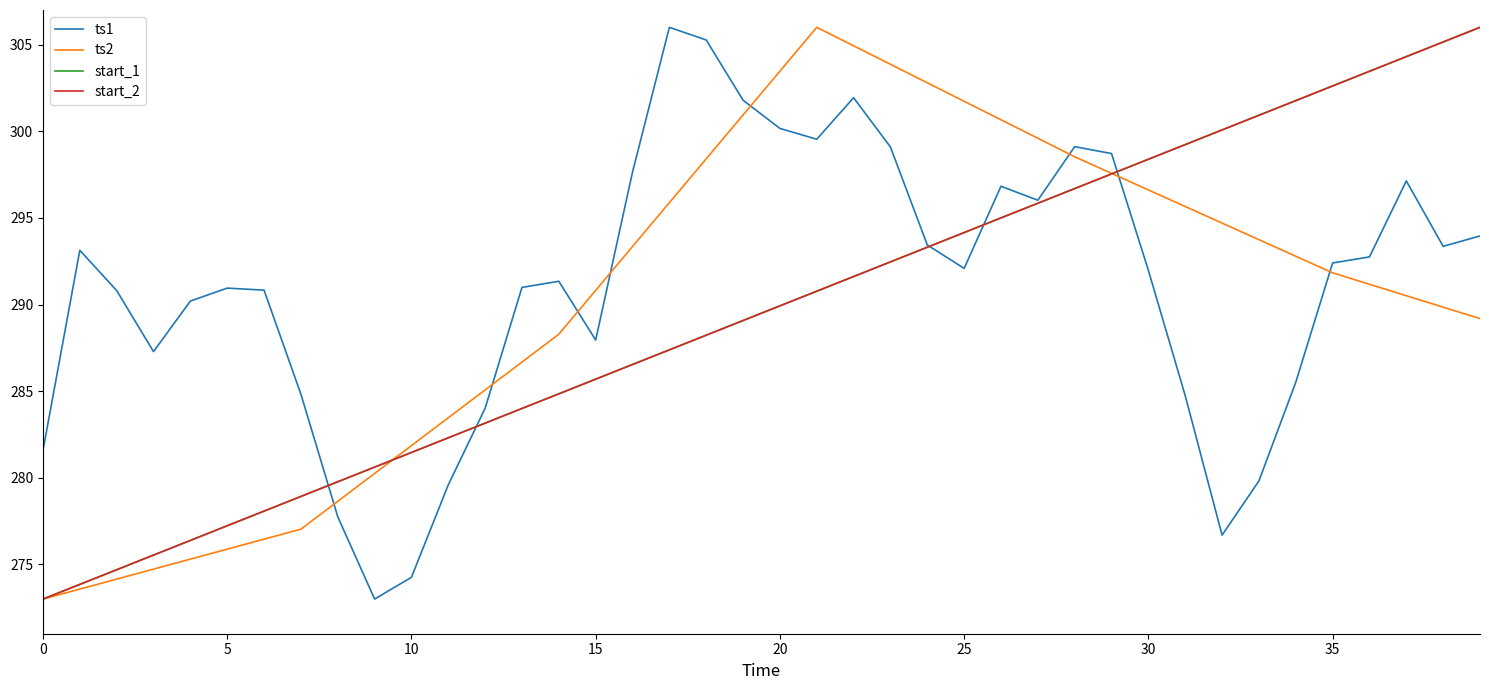

At which label is ts1 closest to 289?

15